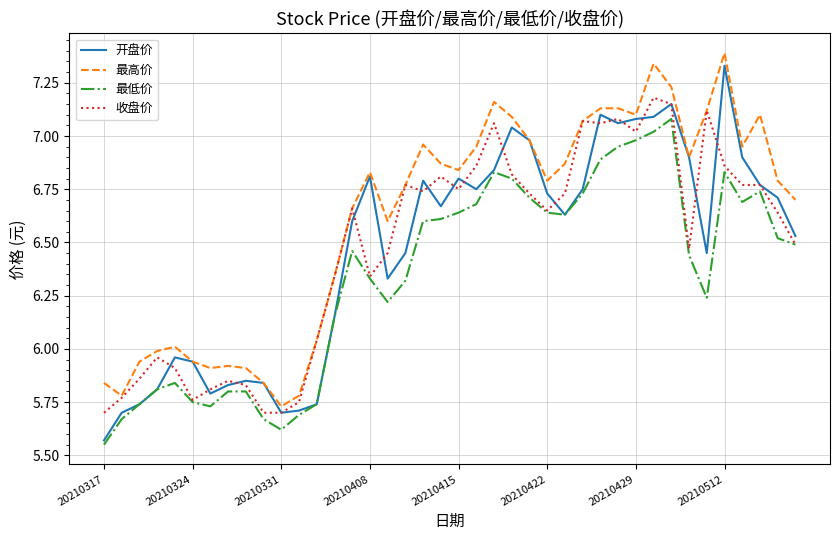

Which series has the largest total across all categories?

最高价